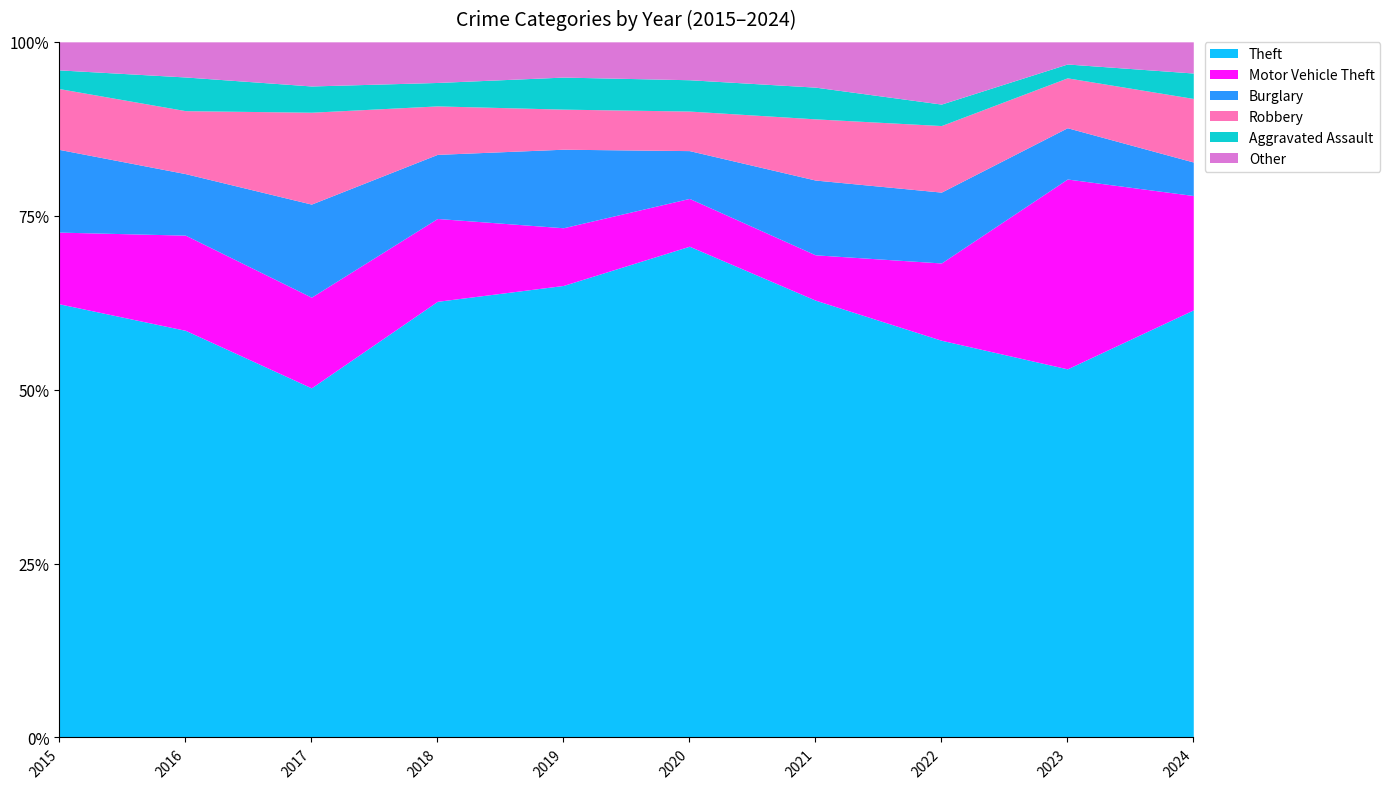

Reading left to right, what are all the values shown in this chart?

Theft: 278	278	293	279	282	298	193	185	266	370
Motor Vehicle Theft: 46	65	76	53	36	29	20	36	137	99
Burglary: 53	42	78	41	49	29	33	33	37	29
Robbery: 39	43	77	31	25	24	27	31	36	55
Aggravated Assault: 12	23	22	15	20	19	14	10	10	22
Other: 18	24	37	26	22	23	20	29	16	27